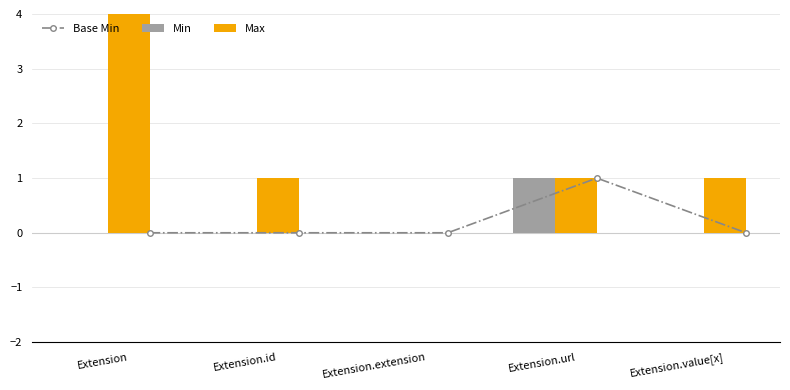

What are all the series names shown in the legend?

Base Min, Min, Max